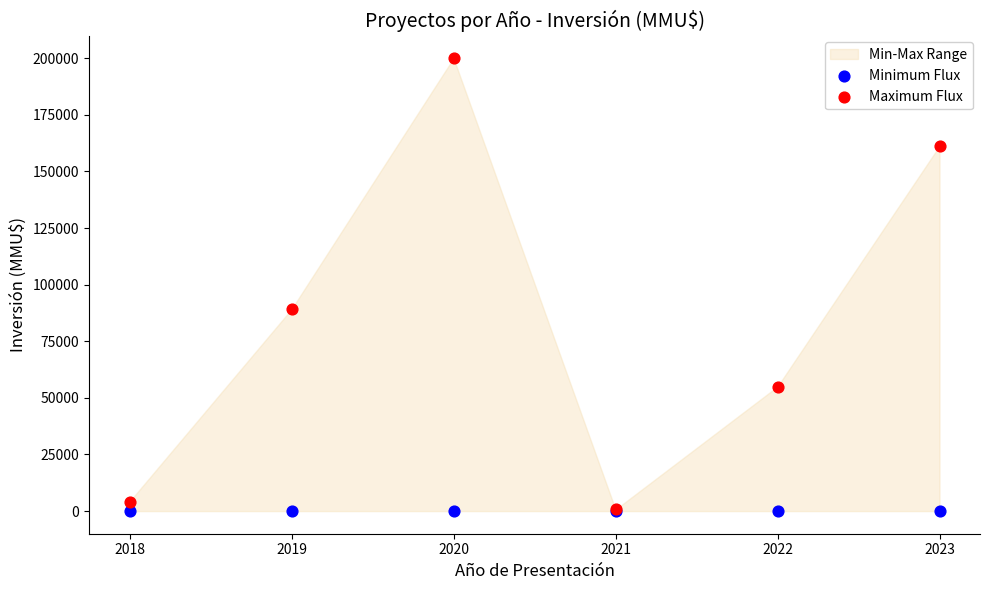

In the Maximum Flux series, what Y value is closest to 100350?

89173